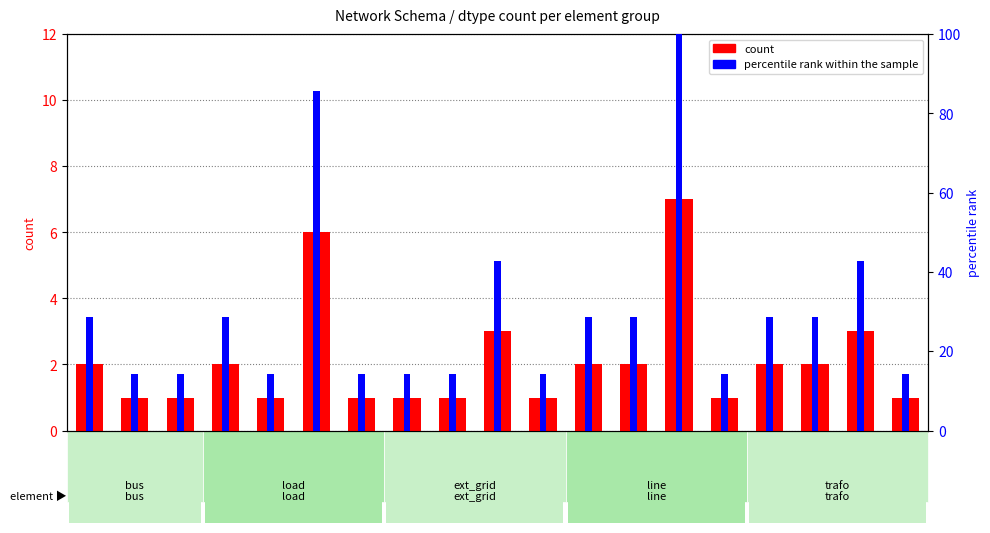

What is the total value across all series at bool?

15.3